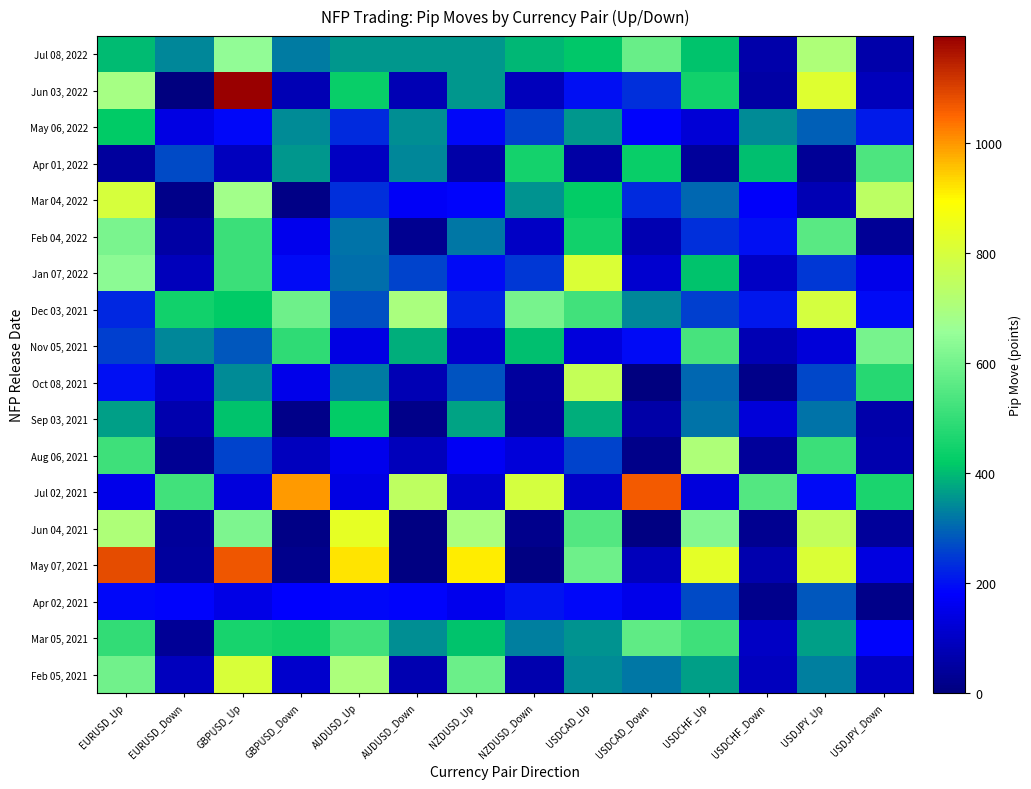

Which series has the largest total across all categories?

May 07, 2021